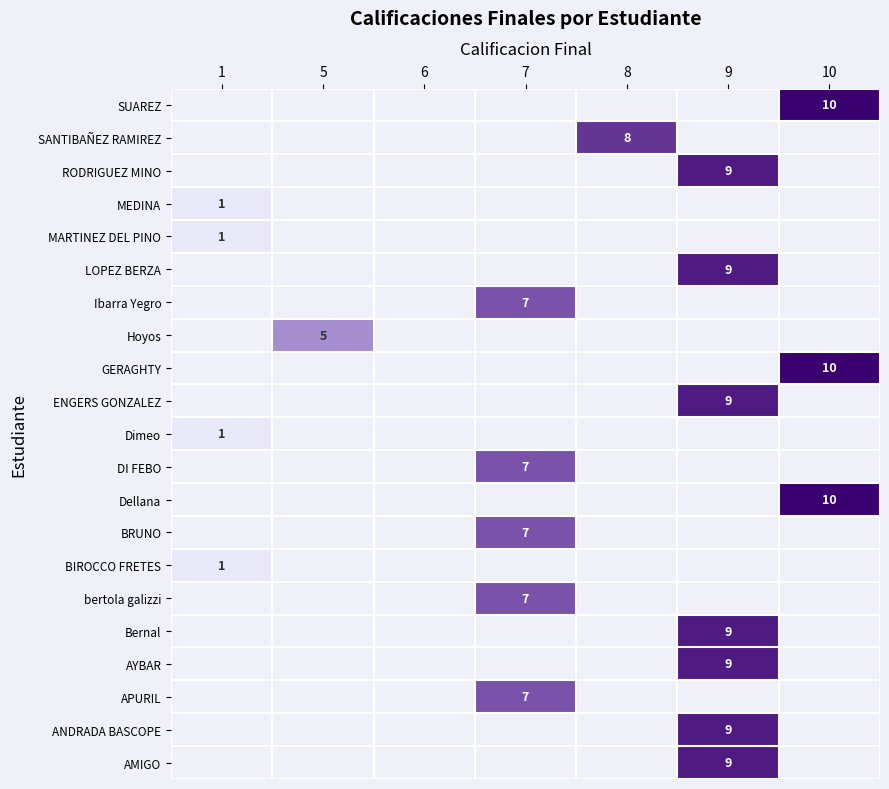

What is the difference between the highest and lowest values at 10?

10